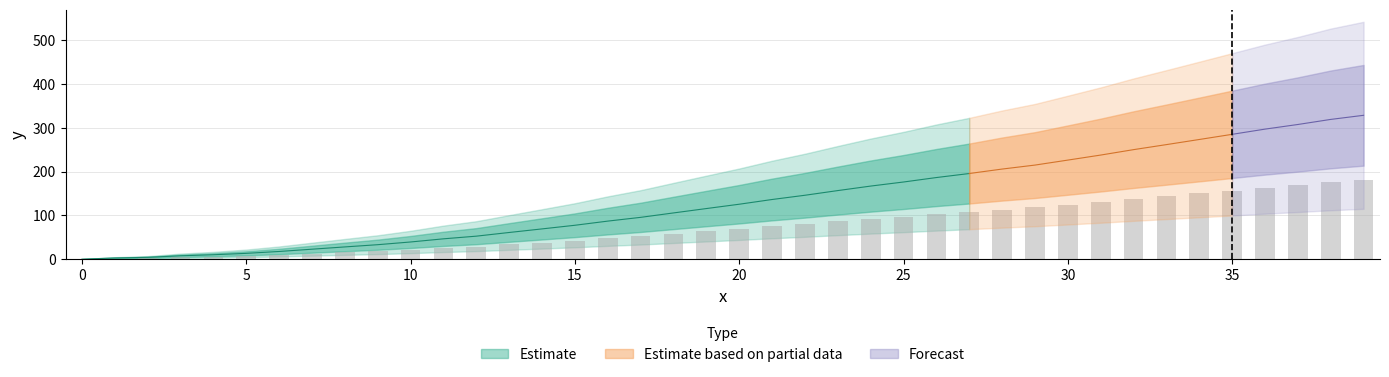

What is the label of the 11th bar from the left?

10